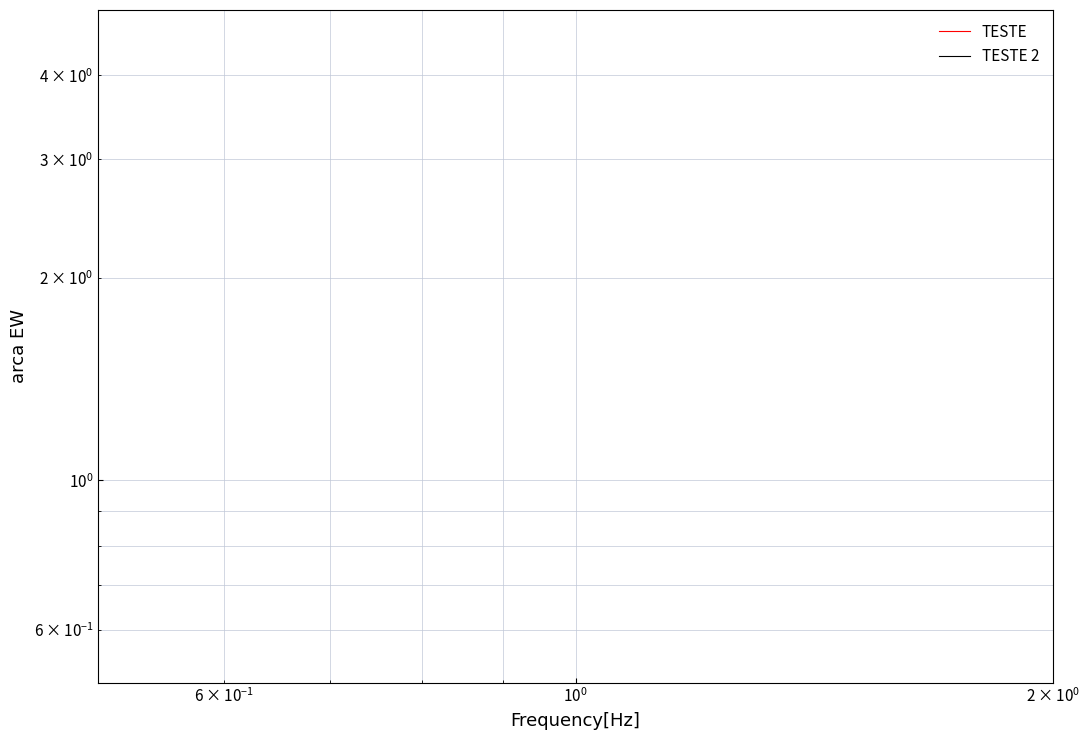

True or false: TESTE 2 and TESTE cross at least once.

False